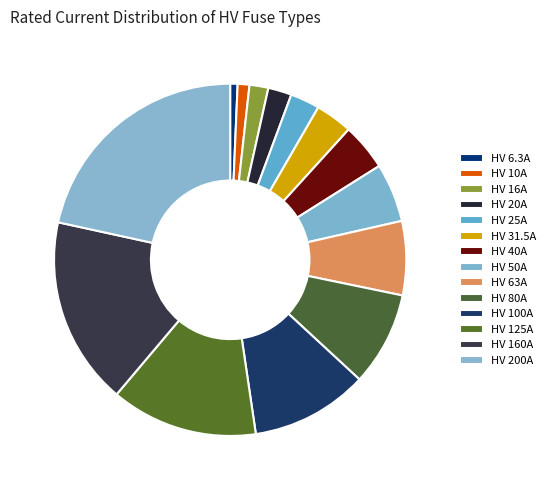

To the nearest percent, what is the difference between the HV 80A and HV 20A slice percentages?

6%